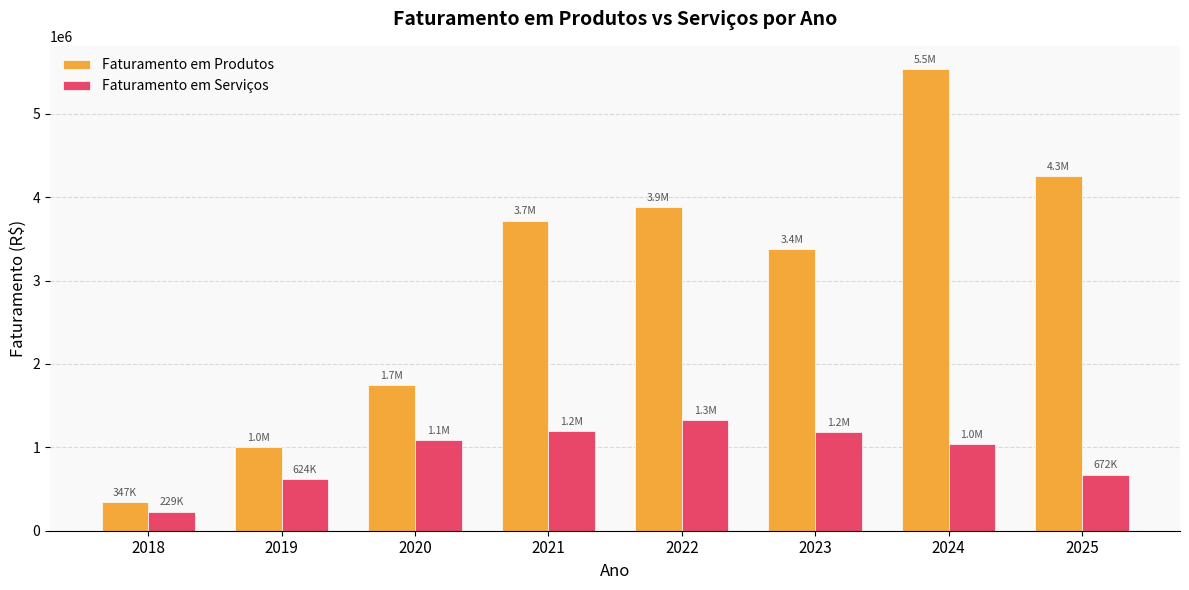

List the series in order of their peak value, lowest first.

Faturamento em Serviços, Faturamento em Produtos